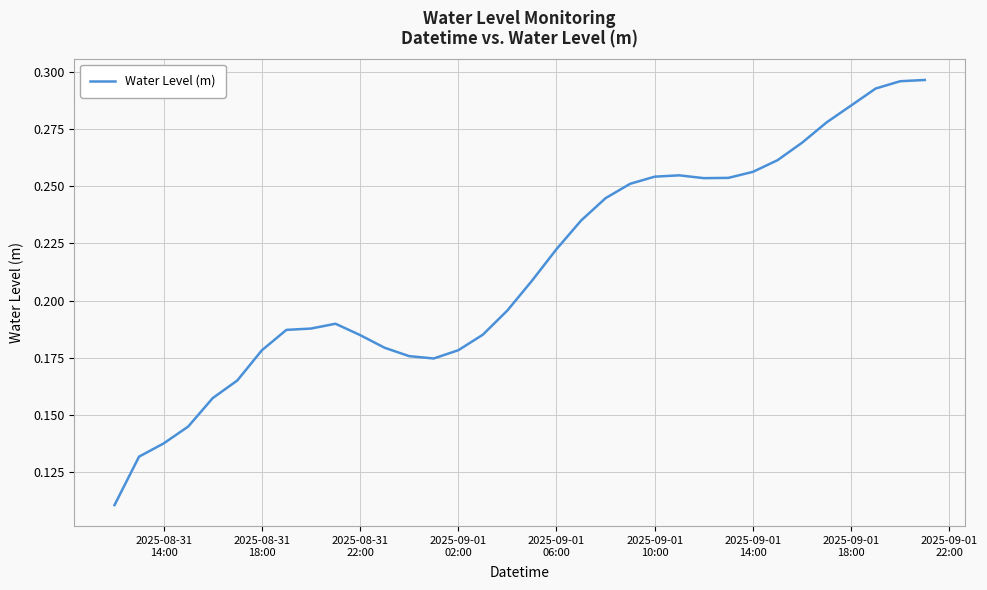

How many points are lower than both their immediate neighbors (excluding endpoints)?

2